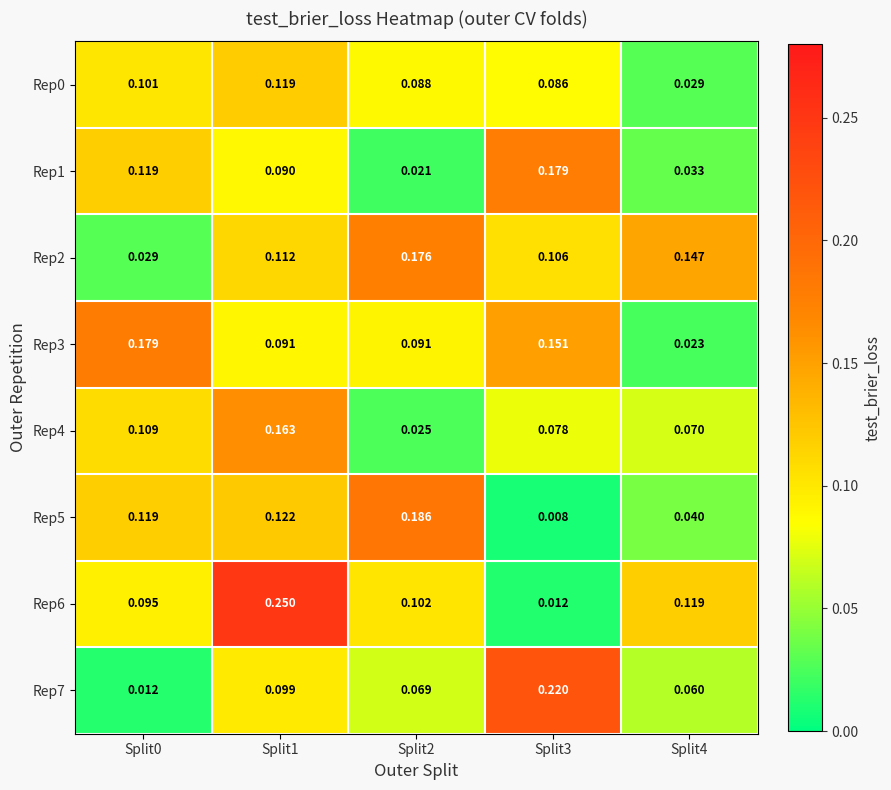

What is the total value across all series at Split3?

0.8